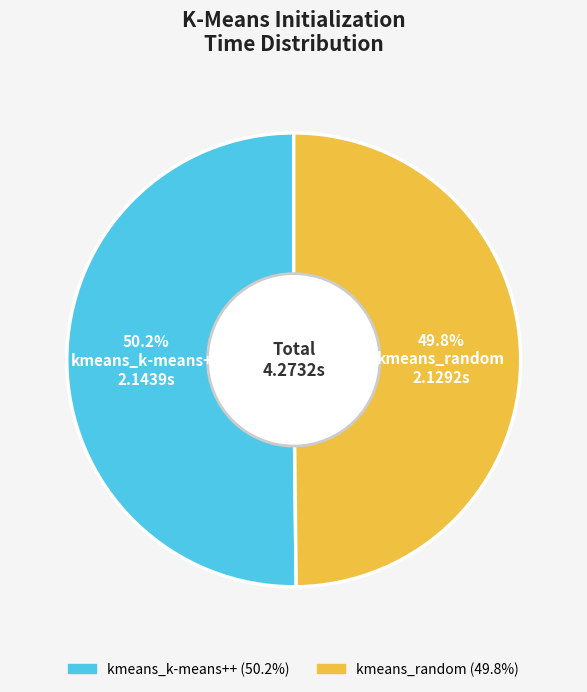

Is the sum of kmeans_k-means++ and kmeans_random greater than half?

Yes